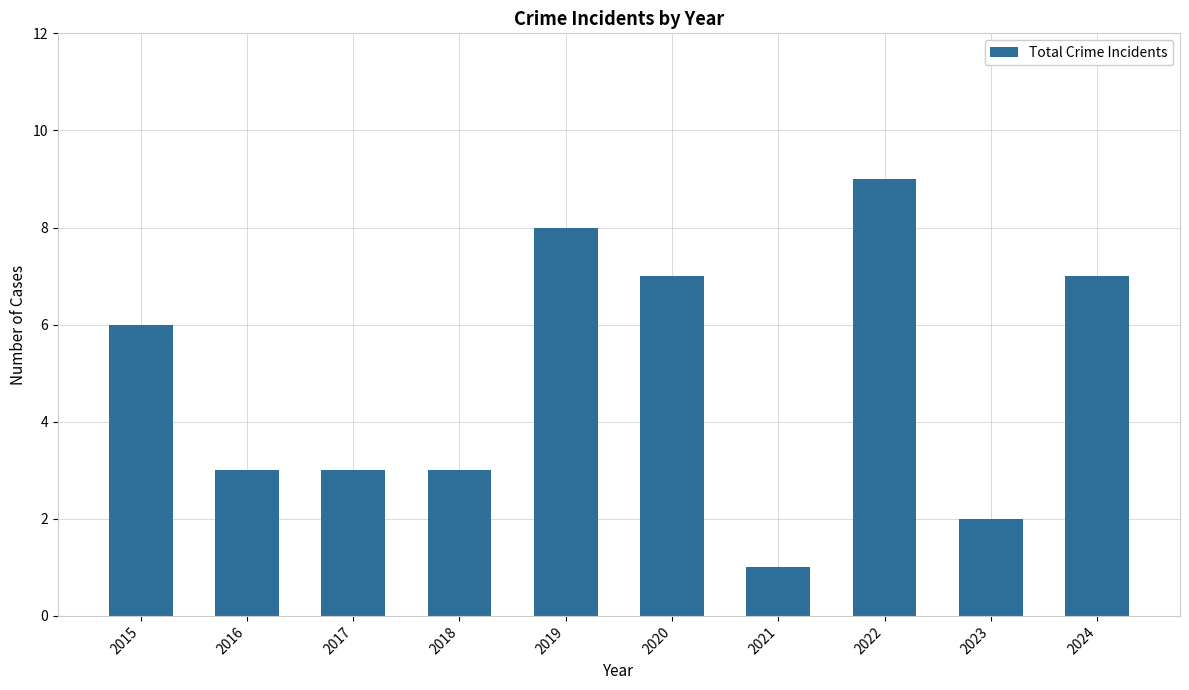

At which label is the value closest to 5?

2015